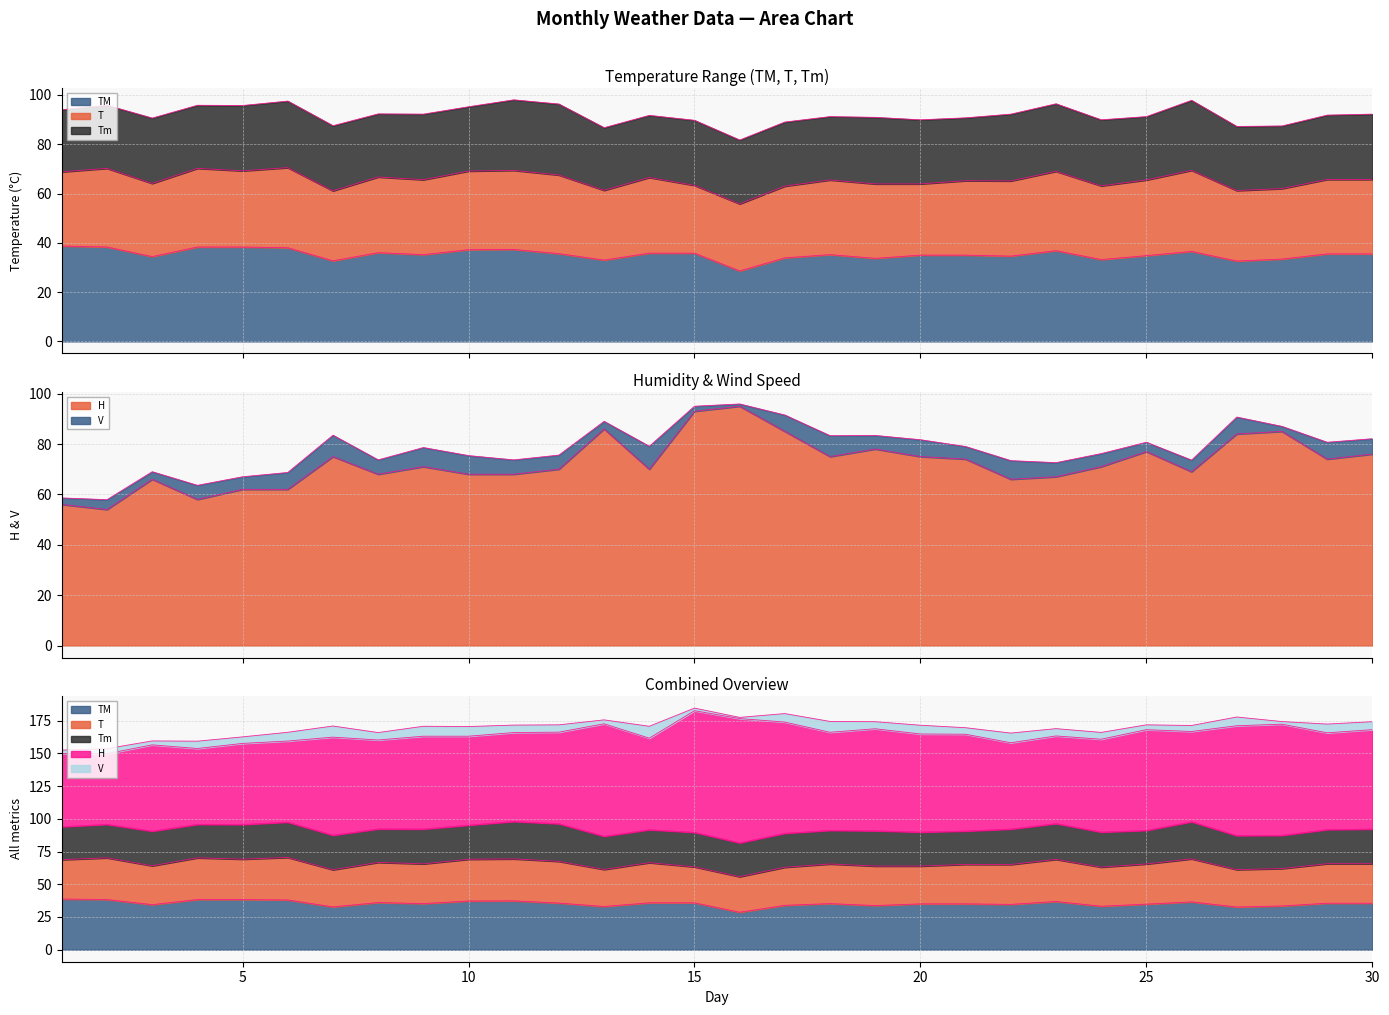

Reading left to right, what are all the values shown in this chart?

TM: 1=38.7	2=38.3	3=34.4	4=38.3	5=38.3	6=38.0	7=32.7	8=36.0	9=35.2	10=37.2	11=37.3	12=35.6	13=33.0	14=35.8	15=35.8	16=28.6	17=33.9	18=35.2	19=33.7	20=35.0	21=35.0	22=34.6	23=36.8	24=33.2	25=34.8	26=36.5	27=32.6	28=33.4	29=35.5	30=35.5
T: 1=30.1	2=31.9	3=29.7	4=31.9	5=30.9	6=32.5	7=28.4	8=30.7	9=30.4	10=31.9	11=32.1	12=31.9	13=28.3	14=30.7	15=27.5	16=27.2	17=29.1	18=30.3	19=30.2	20=28.9	21=30.2	22=30.5	23=32.2	24=29.9	25=30.7	26=32.9	27=28.6	28=28.6	29=30.2	30=30.2
Tm: 1=25.2	2=25.6	3=26.5	4=25.6	5=26.5	6=27.0	7=26.4	8=25.6	9=26.6	10=26.1	11=28.6	12=28.8	13=25.4	14=25.2	15=26.4	16=25.9	17=26.0	18=25.7	19=27.0	20=26.0	21=25.5	22=27.1	23=27.4	24=26.8	25=25.7	26=28.4	27=26.0	28=25.4	29=26.1	30=26.5
H: 1=56.0	2=54.0	3=66.0	4=58.0	5=62.0	6=62.0	7=75.0	8=68.0	9=71.0	10=68.0	11=68.0	12=70.0	13=86.0	14=70.0	15=93.0	16=95.0	17=85.0	18=75.0	19=78.0	20=75.0	21=74.0	22=66.0	23=67.0	24=71.0	25=77.0	26=69.0	27=84.0	28=85.0	29=74.0	30=76.0
V: 1=2.6	2=3.9	3=3.0	4=5.6	5=5.0	6=6.7	7=8.5	8=5.7	9=7.6	10=7.4	11=5.7	12=5.6	13=3.0	14=9.1	15=2.0	16=0.9	17=6.5	18=8.3	19=5.4	20=6.7	21=5.0	22=7.4	23=5.6	24=5.2	25=3.7	26=4.6	27=6.7	28=2.0	29=6.7	30=6.1